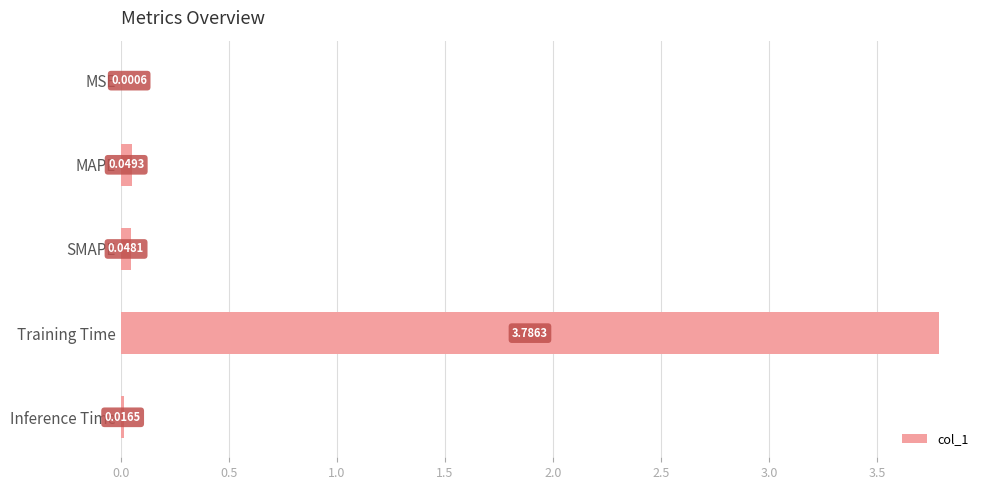

How many distinct data groups are displayed?

1